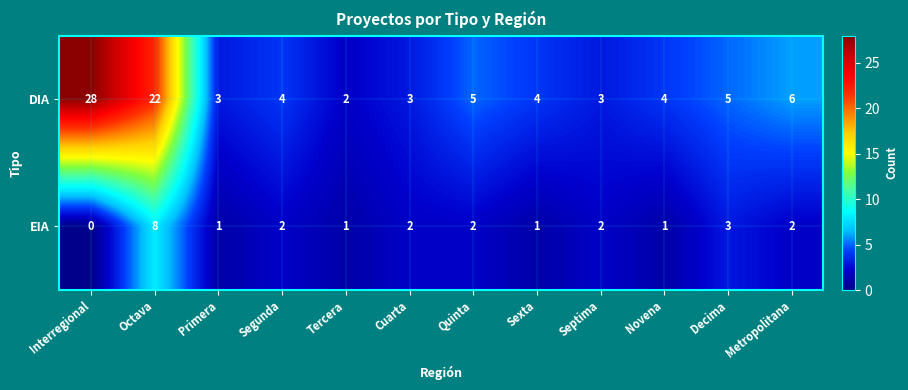

At which label does DIA first exceed 4?

Interregional